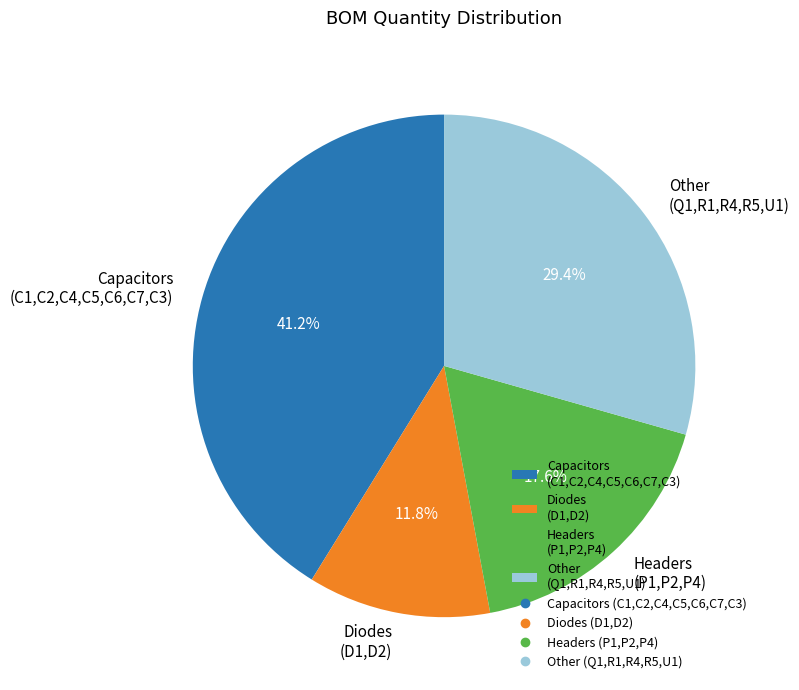

To the nearest percent, what is the difference between the largest and smallest slice percentages?

29%